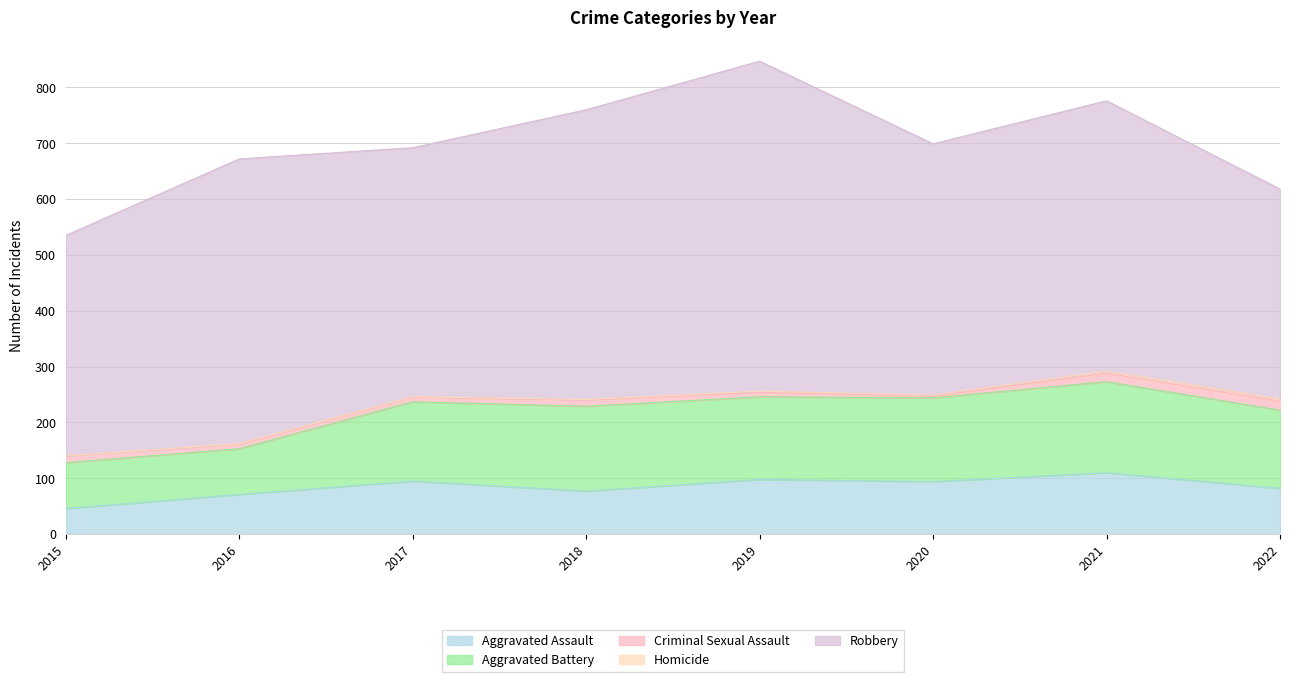

Rank the series by their maximum value, from lowest to highest.

Homicide, Criminal Sexual Assault, Aggravated Assault, Aggravated Battery, Robbery